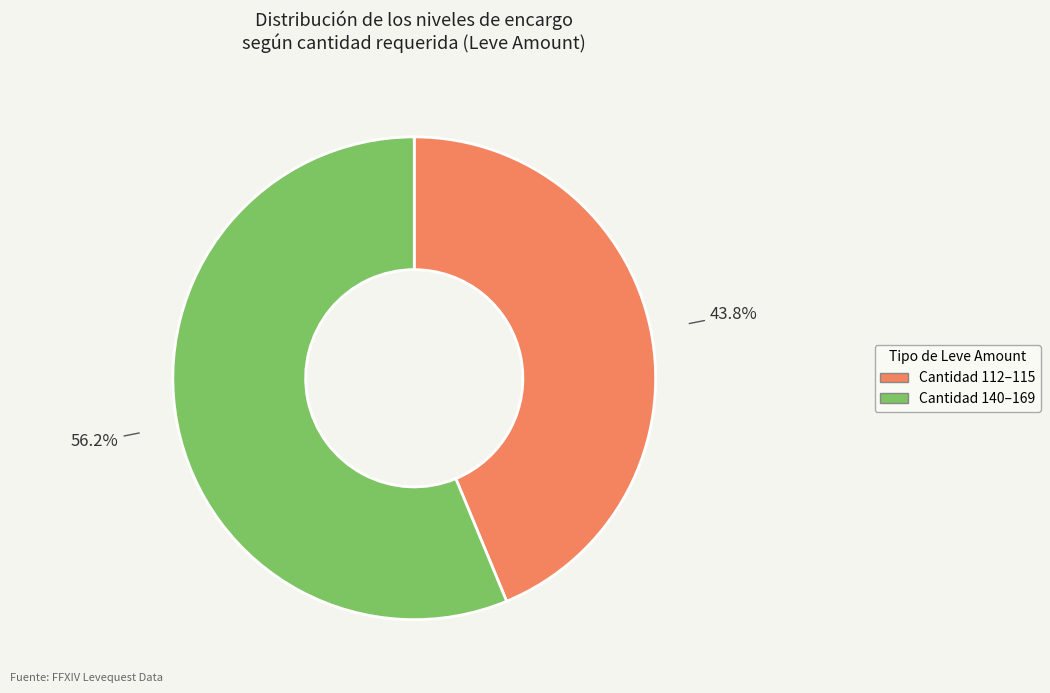

Is there a majority slice in this chart?

Yes